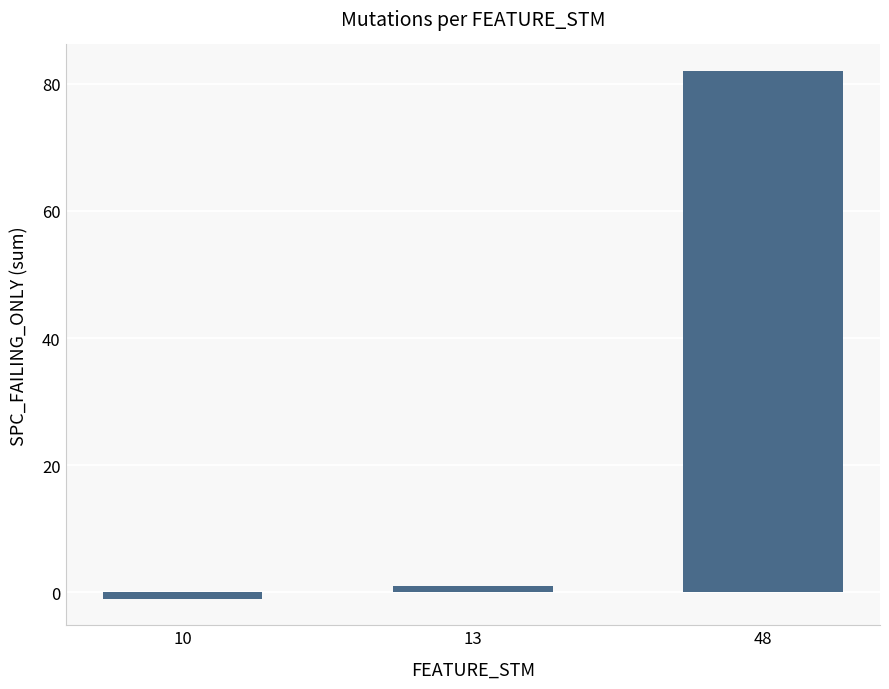

Reading left to right, what are all the values shown in this chart?

10=-1	13=1	48=82